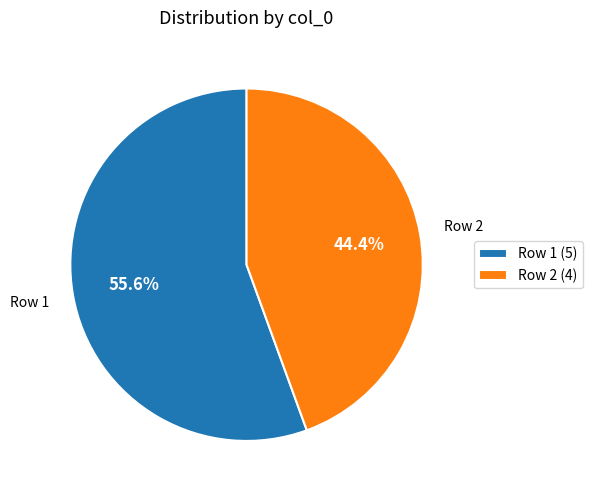

Which has a higher value, Row 2 (4) or Row 1 (5)?

Row 1 (5)